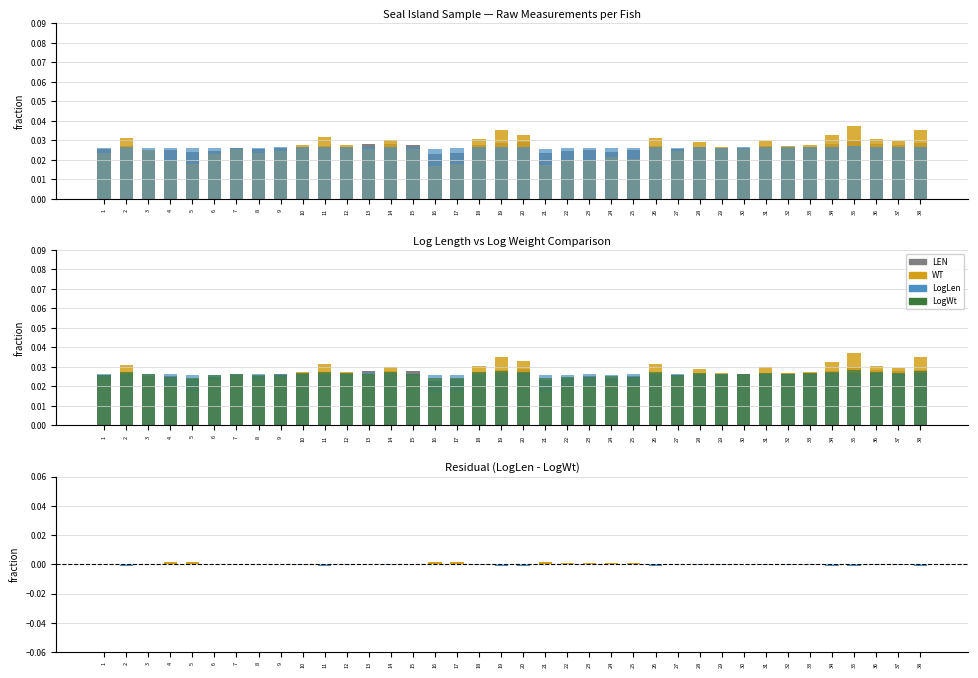

Between 24 and 2, which is larger?

2